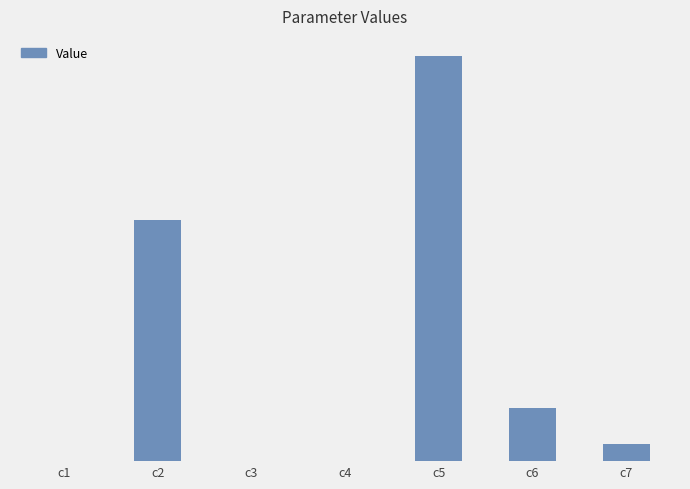

What is the difference between the second highest and second lowest values?

1135.0